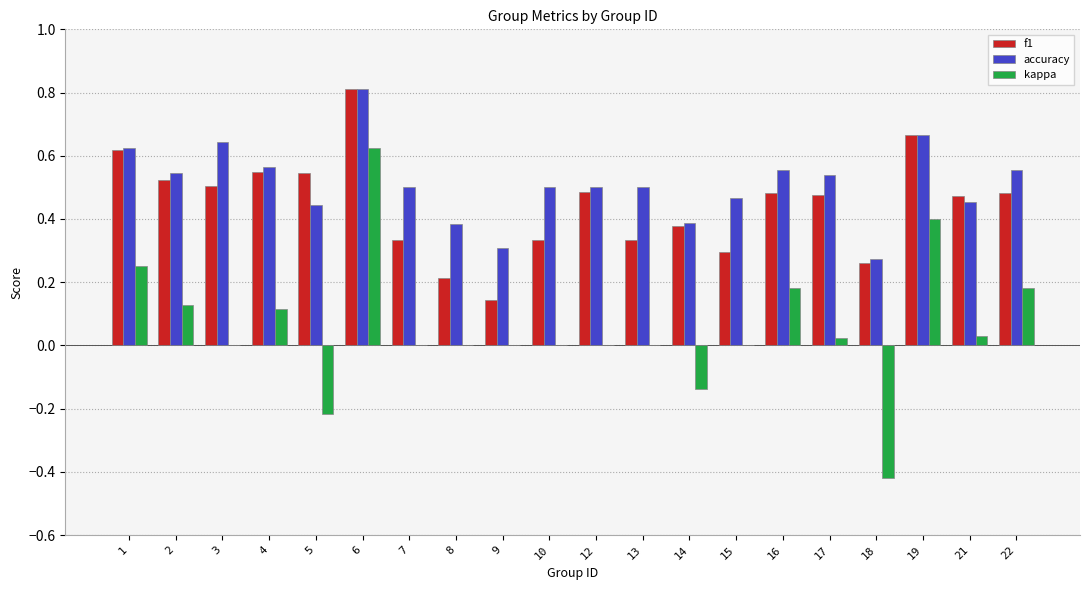

Which series has the largest total across all categories?

accuracy